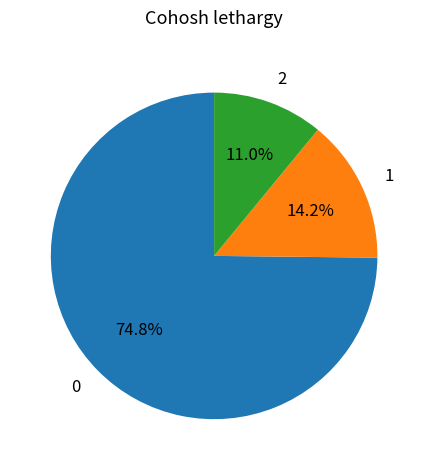

What portion of the pie excludes 2?

89.0%